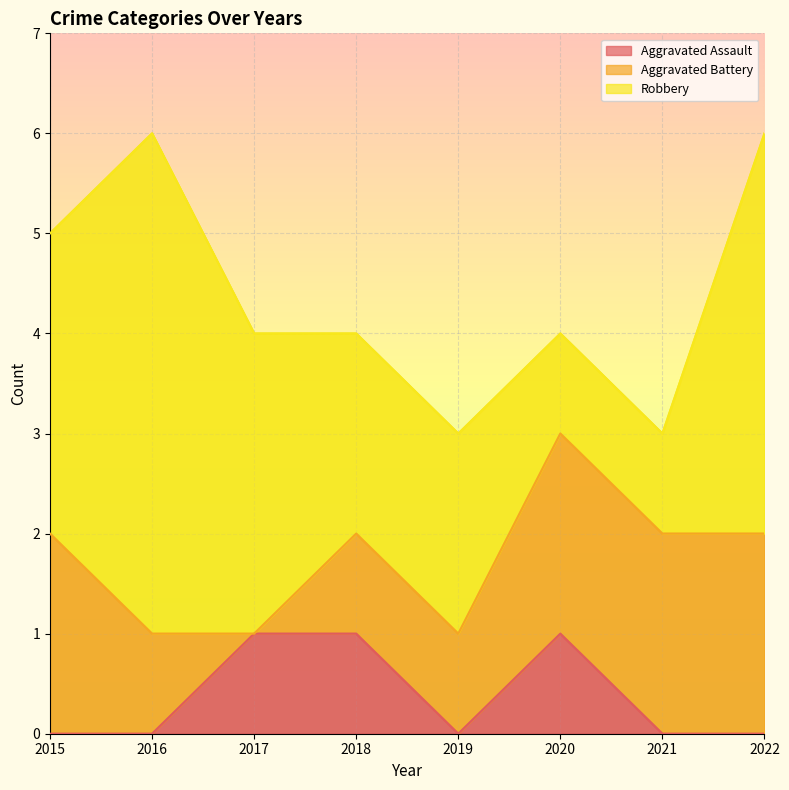

Where do Aggravated Battery and Aggravated Assault first cross each other?

2016 and 2017